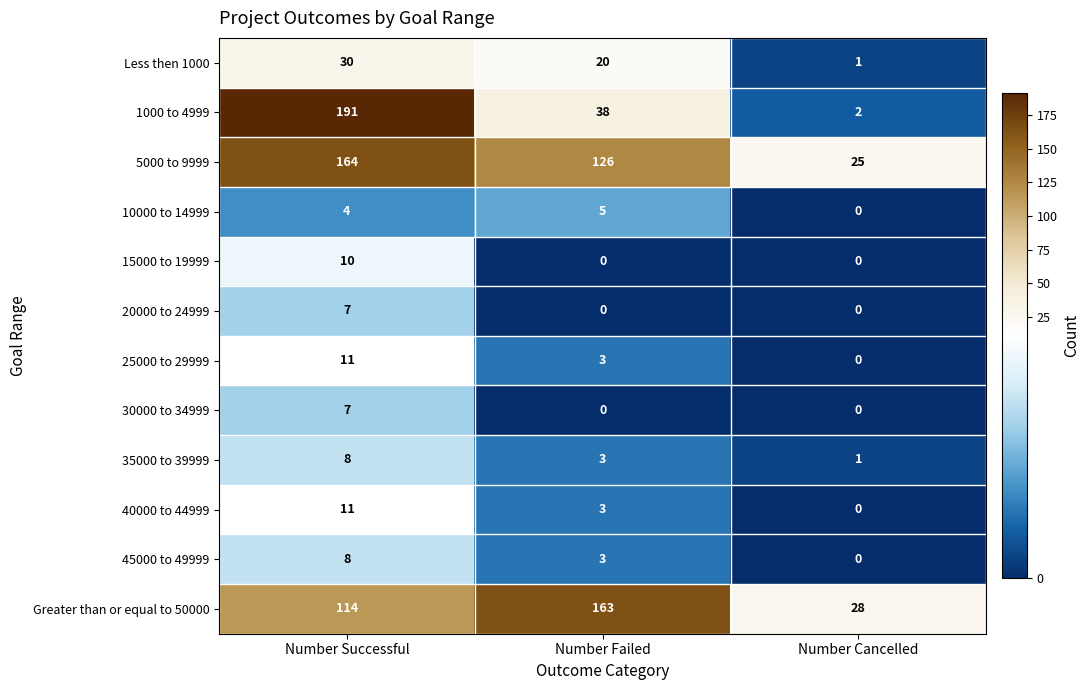

The 1000 to 4999 series shows 38 at Number Failed. True or false?

True